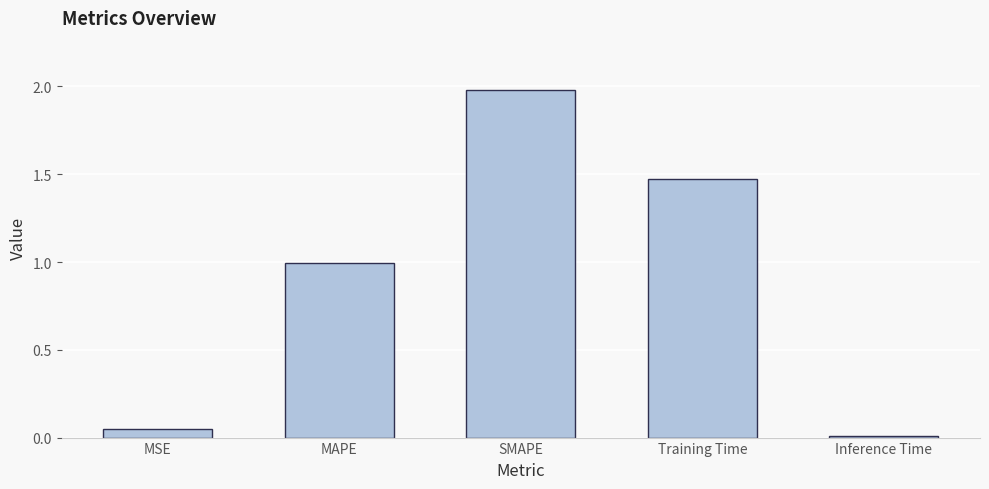

Does the chart contain stacked bars?

No